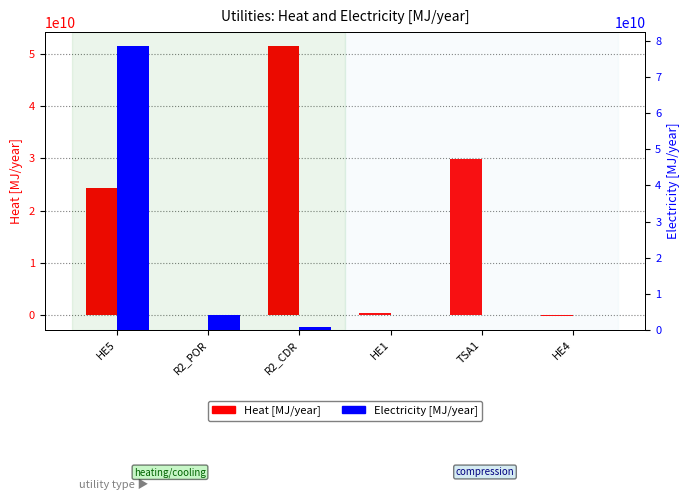

Which has a higher value, R2_CDR or HE4?

R2_CDR